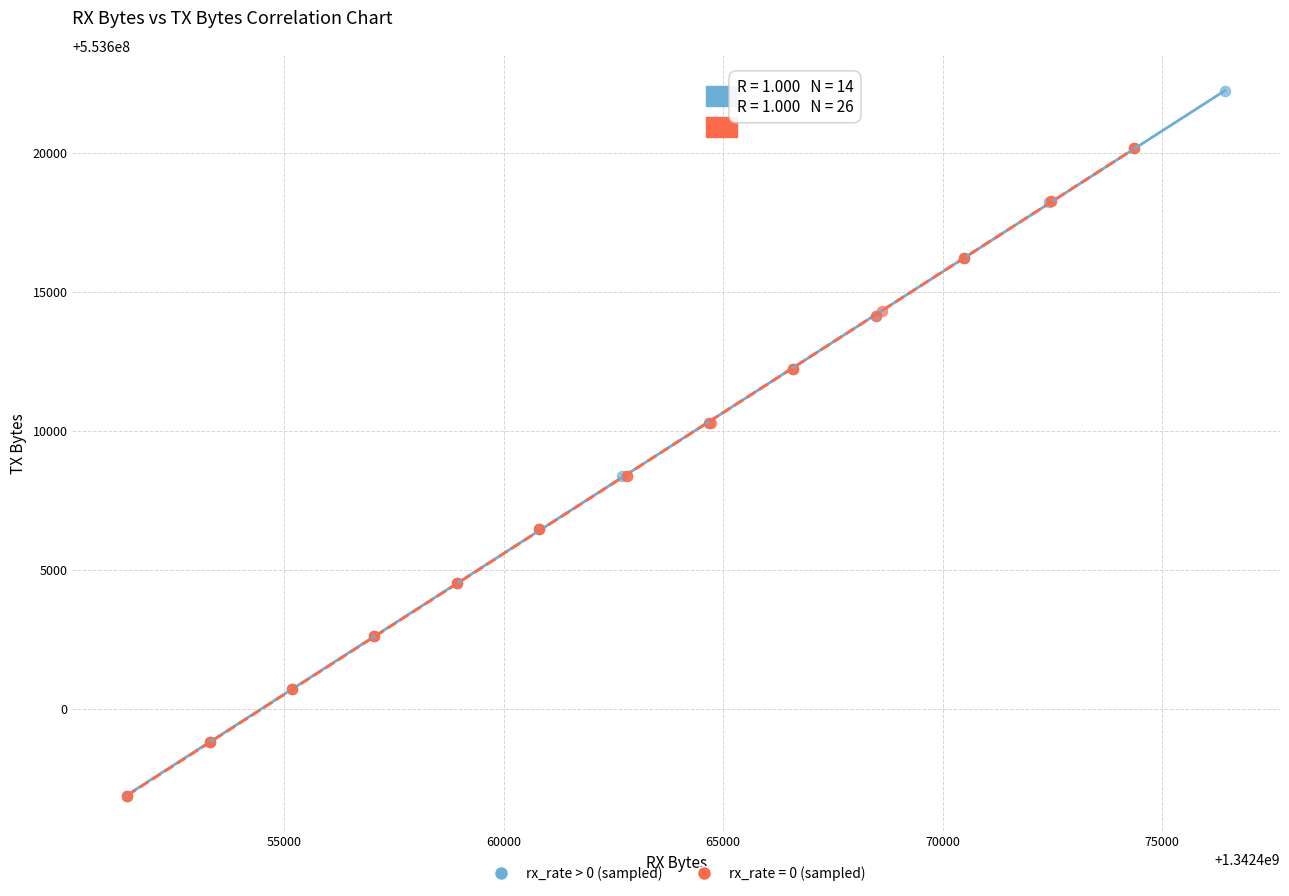

Which series reaches the maximum Y coordinate?

rx_rate > 0 (sampled)